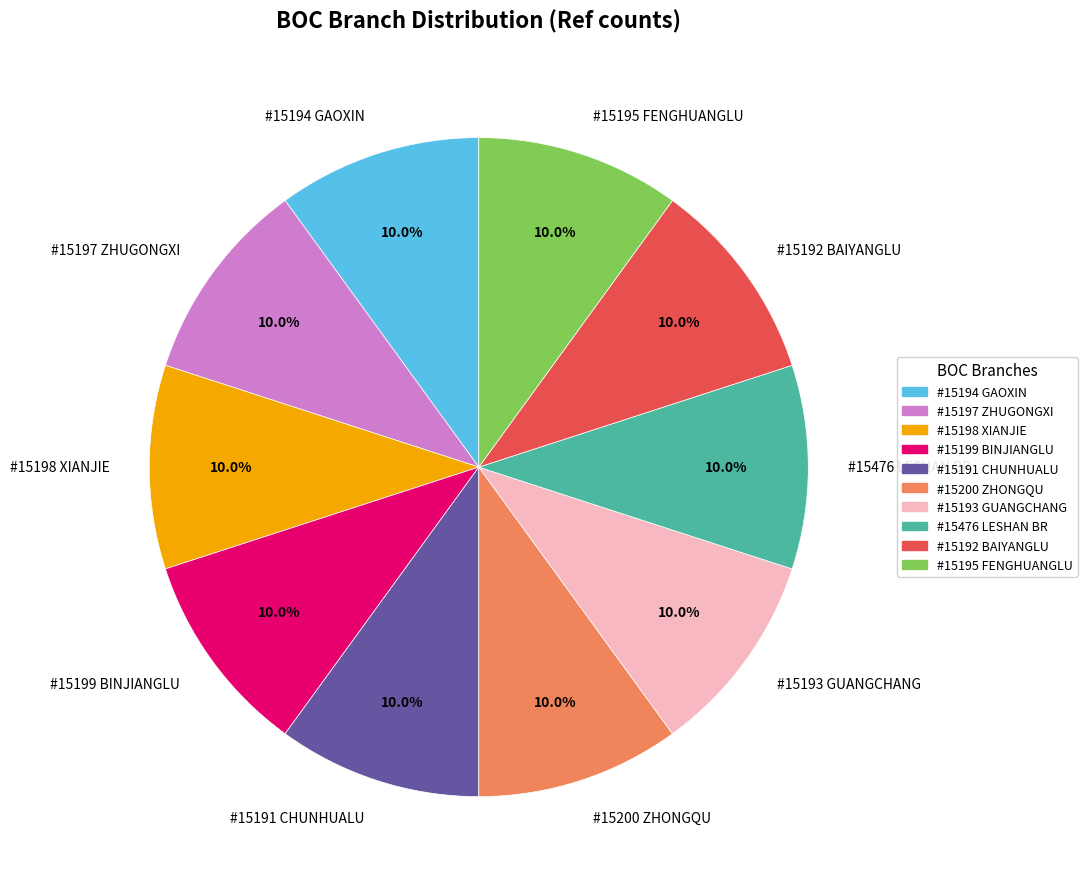

Combined, what portion of the pie is #15197 ZHUGONGXI and #15192 BAIYANGLU?

20.0%